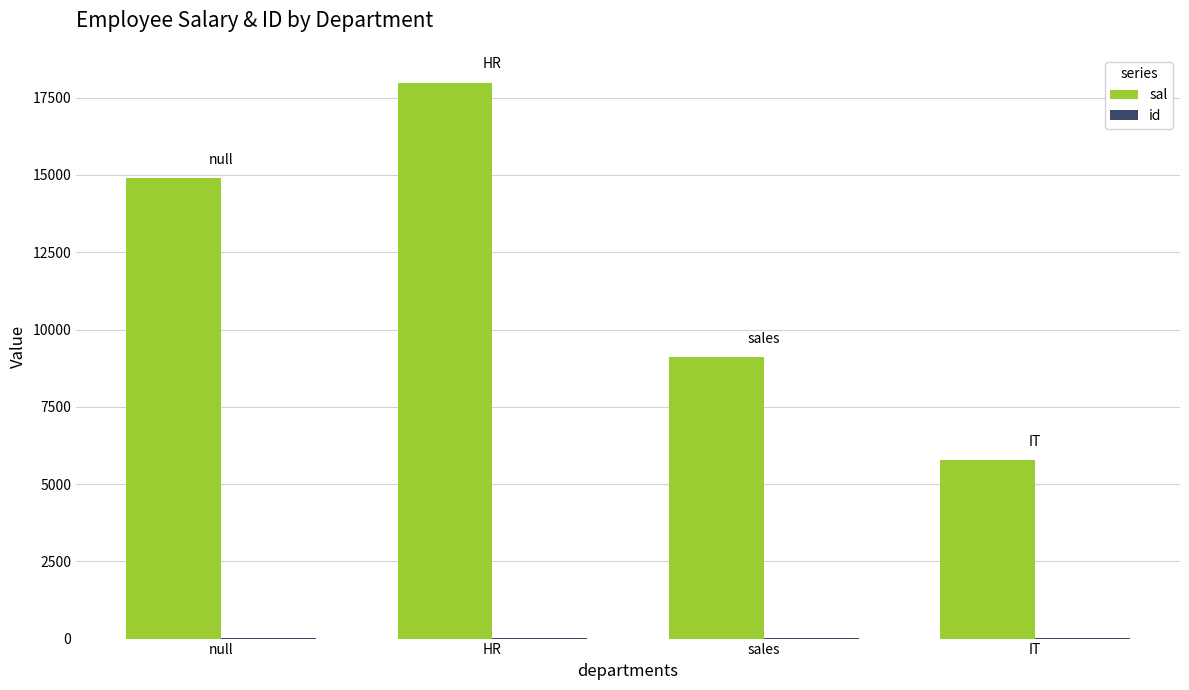

How many groups of bars are there?

4